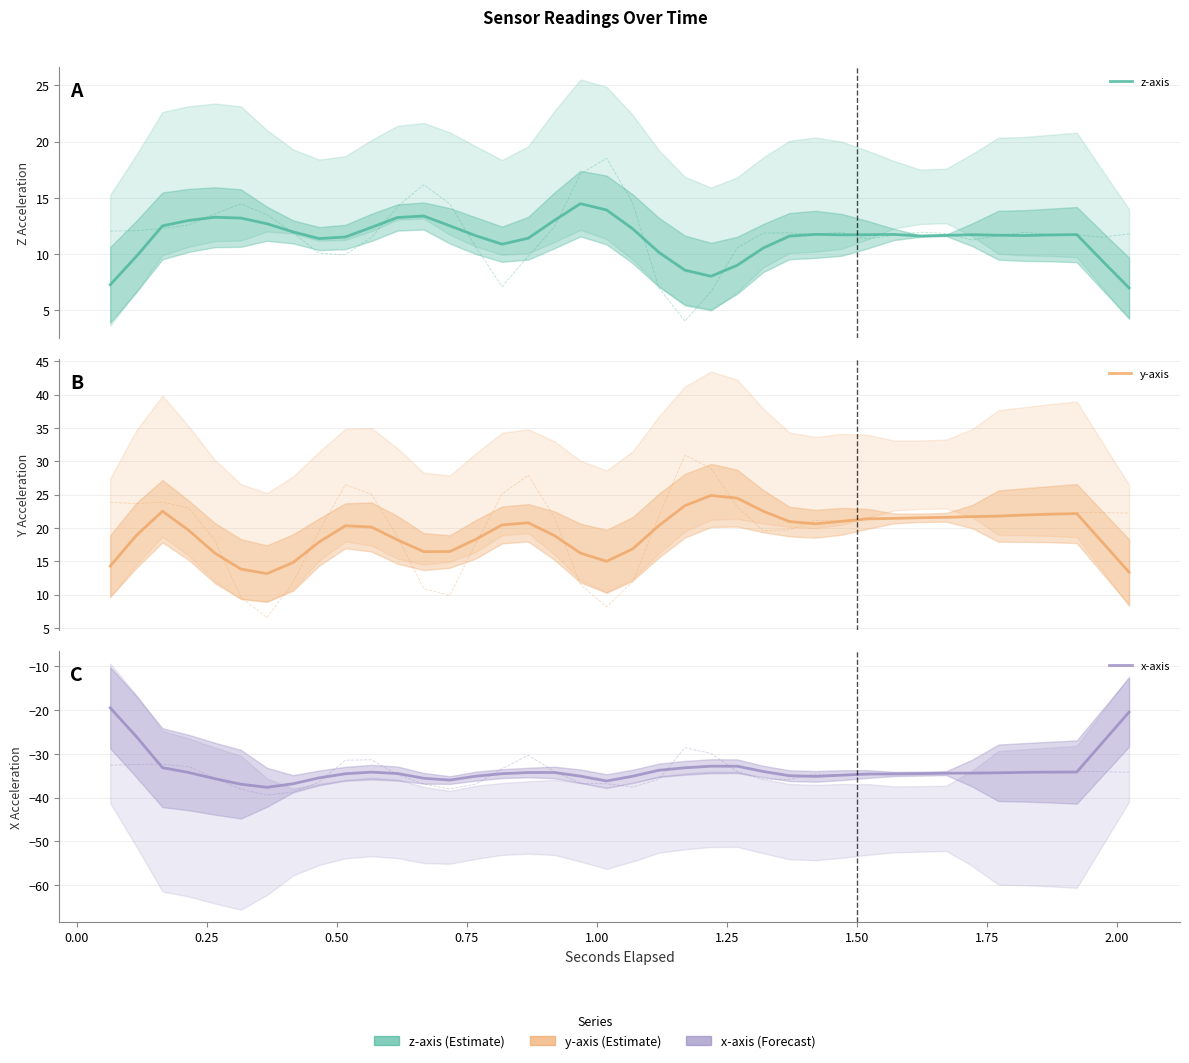

What is the average value of the x-axis series?

-33.6